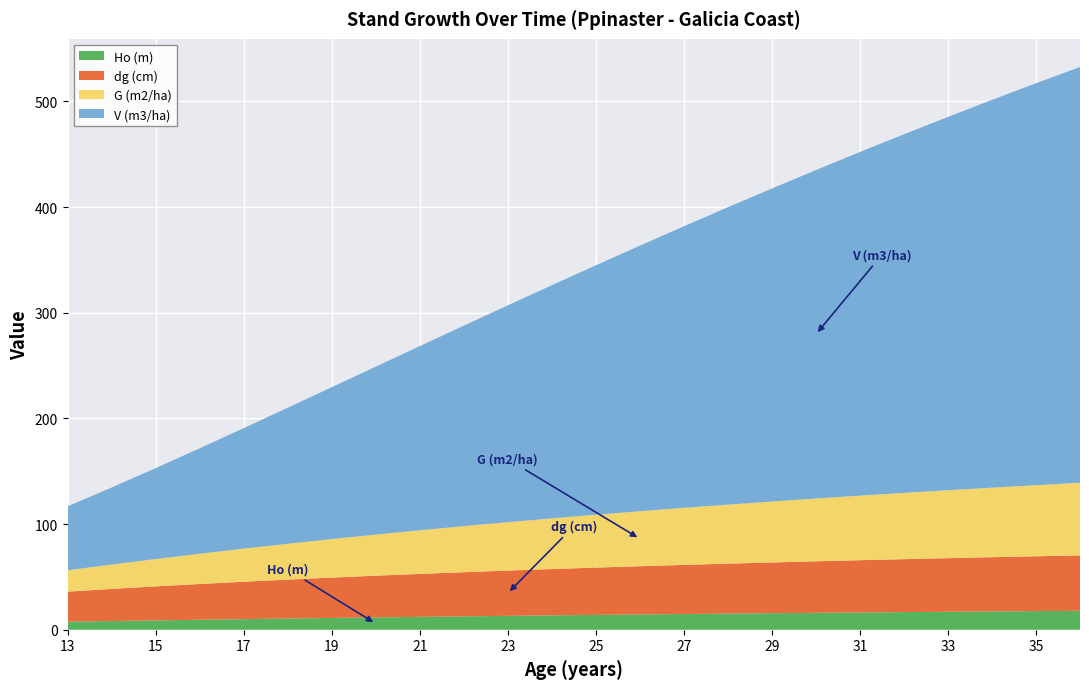

Reading left to right, list all the values displayed in this chart.

Ho (m): 13=7.6	14=8.3	15=8.9	16=9.5	17=10.1	18=10.6	19=11.2	20=11.7	21=12.2	22=12.7	23=13.2	24=13.6	25=14.1	26=14.5	27=14.9	28=15.3	29=15.7	30=16.1	31=16.4	32=16.7	33=17.1	34=17.4	35=17.7	36=18.0
dg (cm): 13=28.5	14=30.4	15=32.2	16=33.8	17=35.4	18=36.8	19=38.2	20=39.5	21=40.6	22=41.8	23=42.8	24=43.8	25=44.8	26=45.6	27=46.5	28=47.3	29=48.0	30=48.8	31=49.4	32=50.1	33=50.7	34=51.3	35=51.9	36=52.4
G (m2/ha): 13=20.2	14=23.1	15=25.9	16=28.6	17=31.3	18=33.9	19=36.5	20=38.9	21=41.3	22=43.6	23=45.8	24=48.0	25=50.1	26=52.1	27=54.0	28=55.9	29=57.7	30=59.4	31=61.1	32=62.7	33=64.3	34=65.8	35=67.3	36=68.7
V (m3/ha): 13=60.5	14=72.9	15=86.0	16=99.8	17=114.0	18=128.7	19=143.7	20=158.9	21=174.3	22=189.7	23=205.2	24=220.7	25=236.0	26=251.3	27=266.5	28=281.5	29=296.3	30=310.9	31=325.2	32=339.4	33=353.3	34=367.0	35=380.4	36=393.6